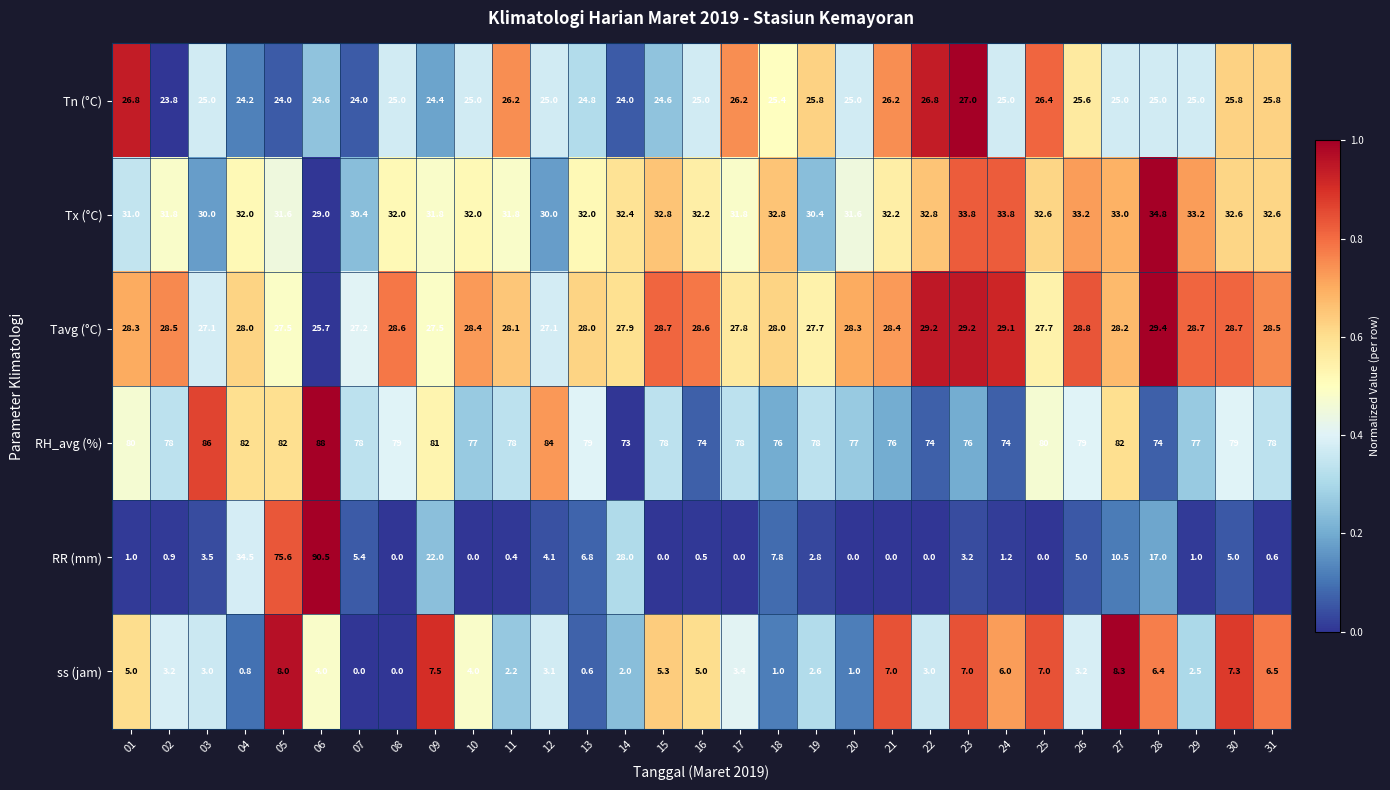

Which series has the largest total across all categories?

RH_avg (%)